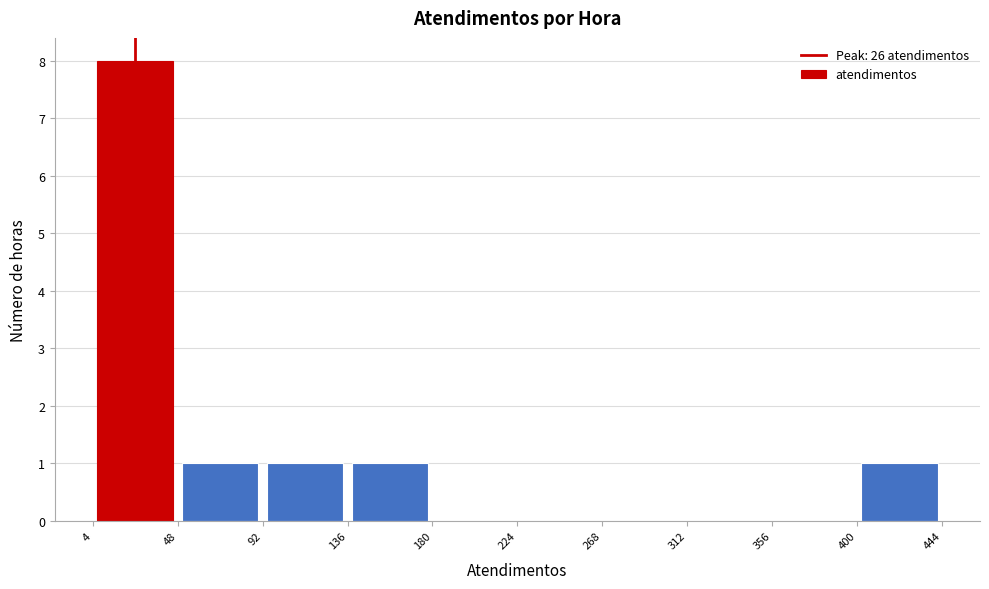

Which range on the x-axis has the tallest bar?

4 to 48